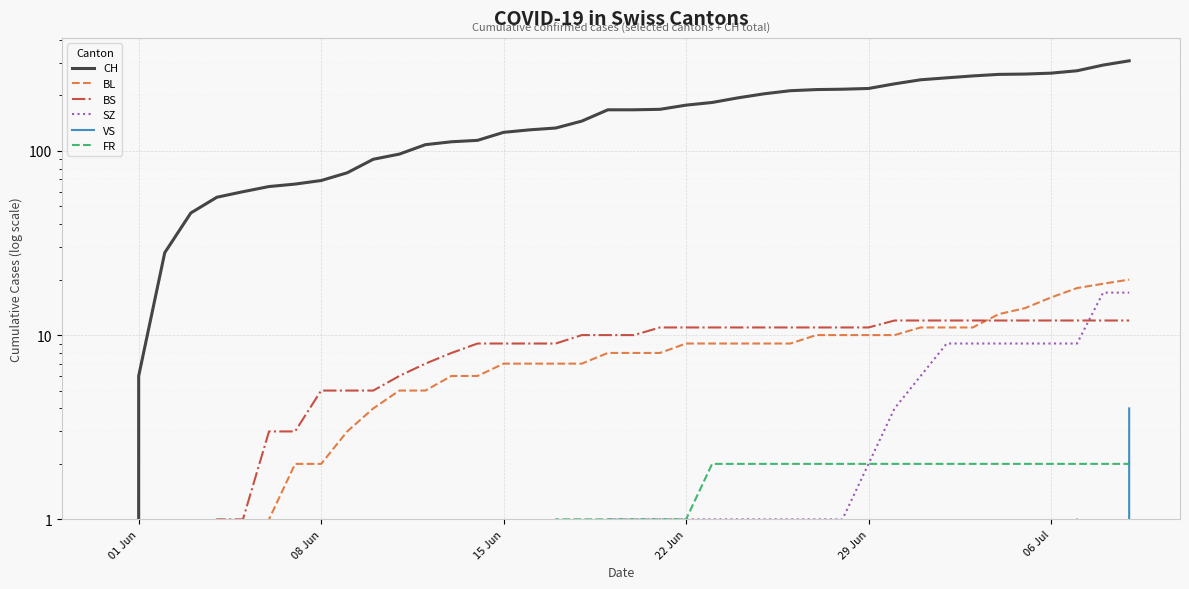

The value of SZ at 15 Jun is 8. True or false?

False